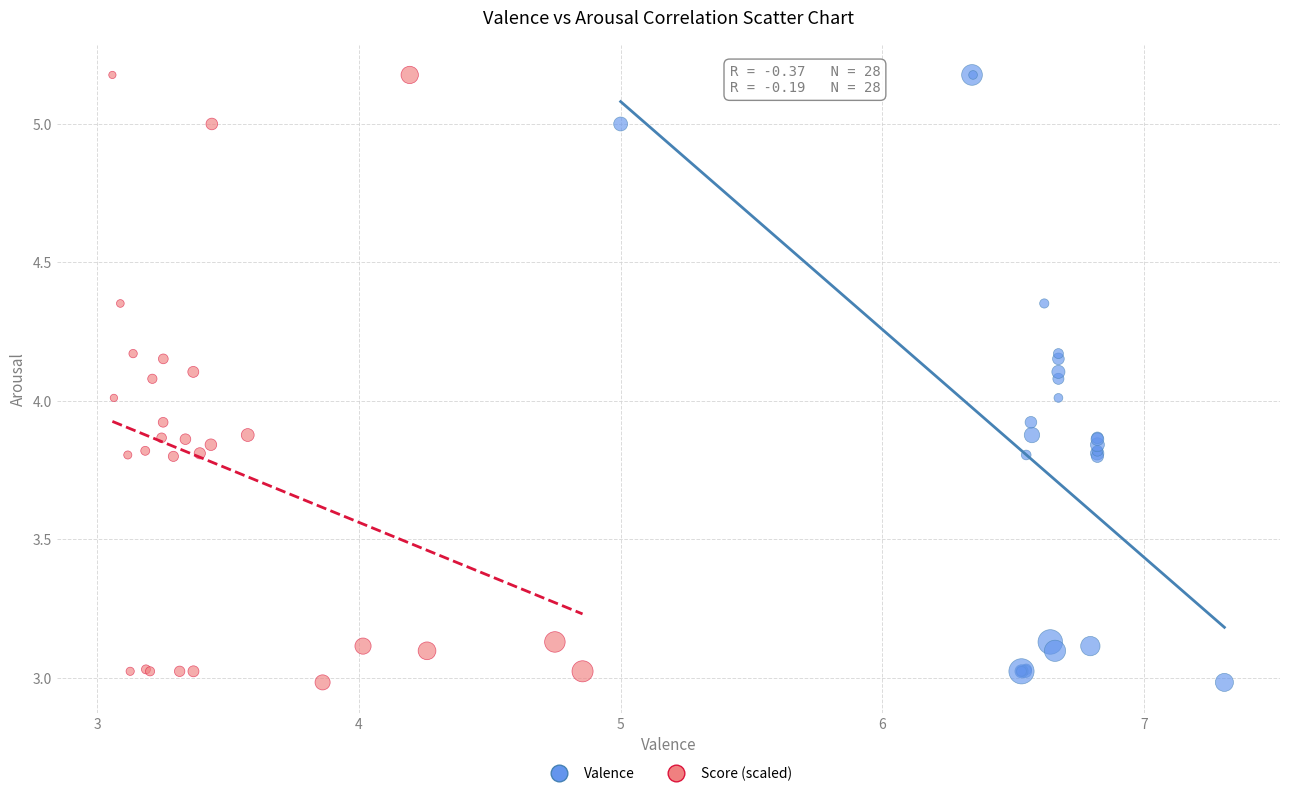

What are all the series names shown in the legend?

Valence, Score (scaled)